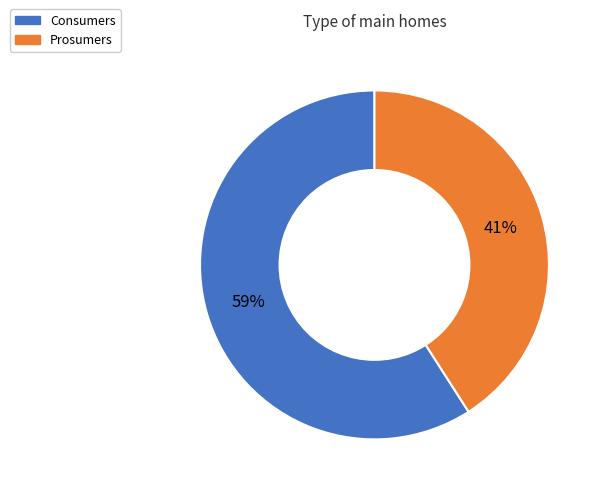

Approximately how many times larger is the value at Consumers compared to Prosumers?

1.4